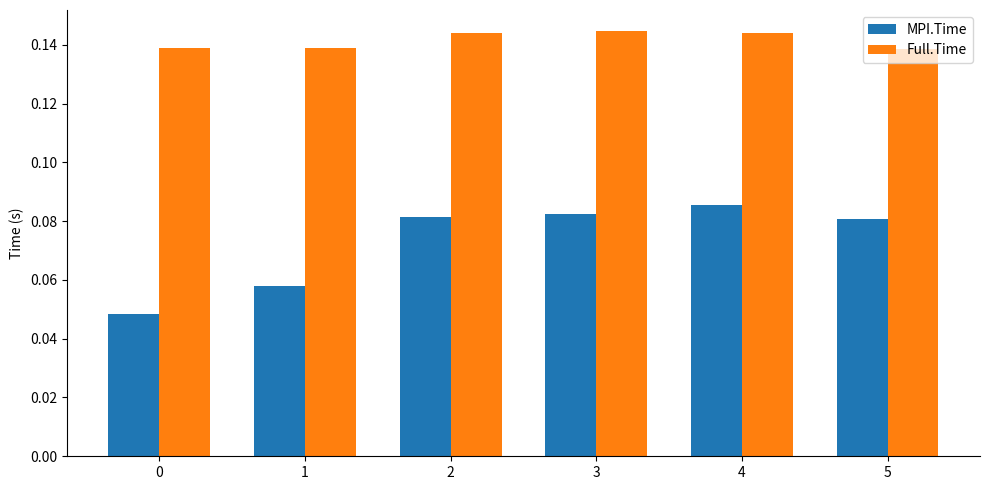

Rank the series at 5 from highest to lowest value.

Full.Time, MPI.Time